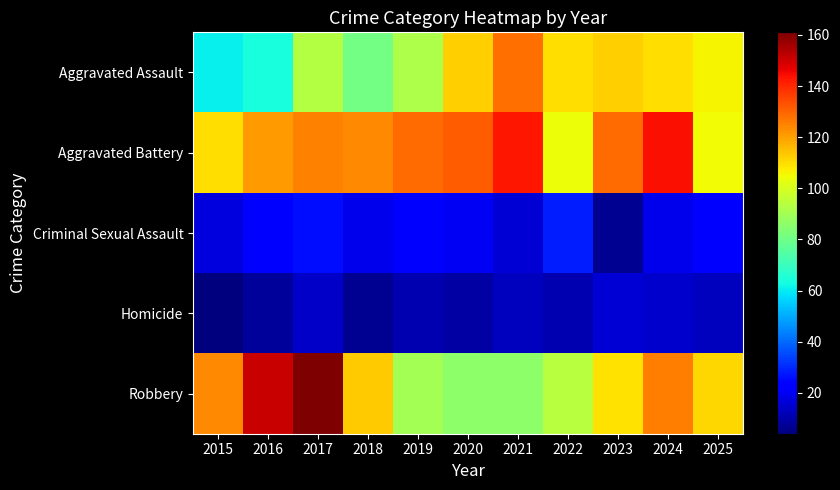

Which series has the largest range (max minus min)?

Robbery